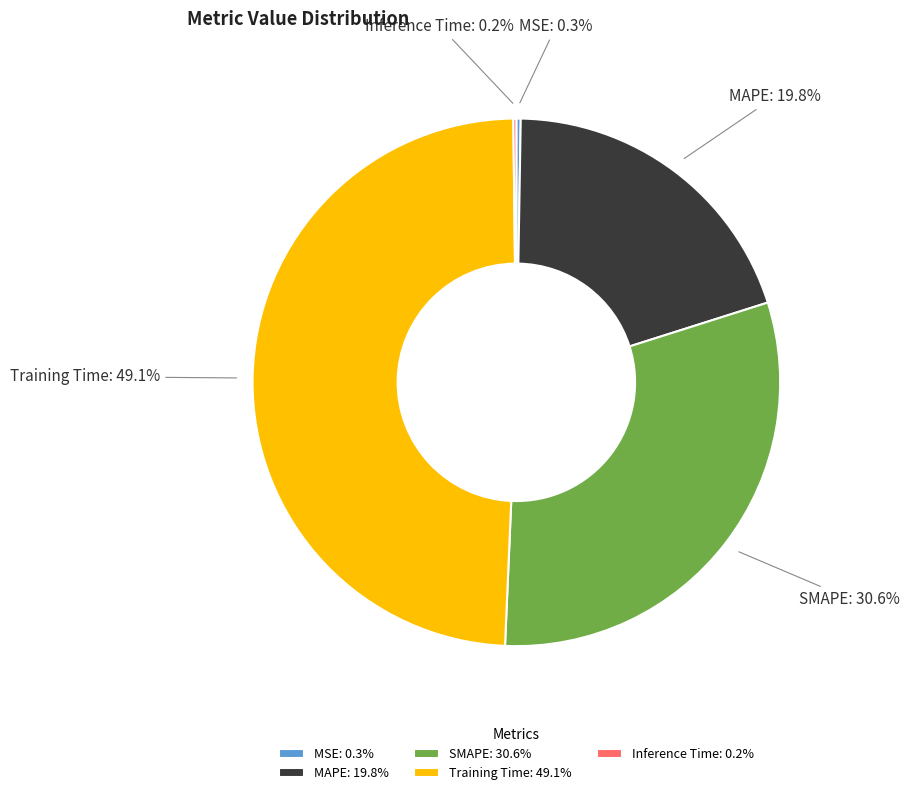

Is there a majority slice in this chart?

No